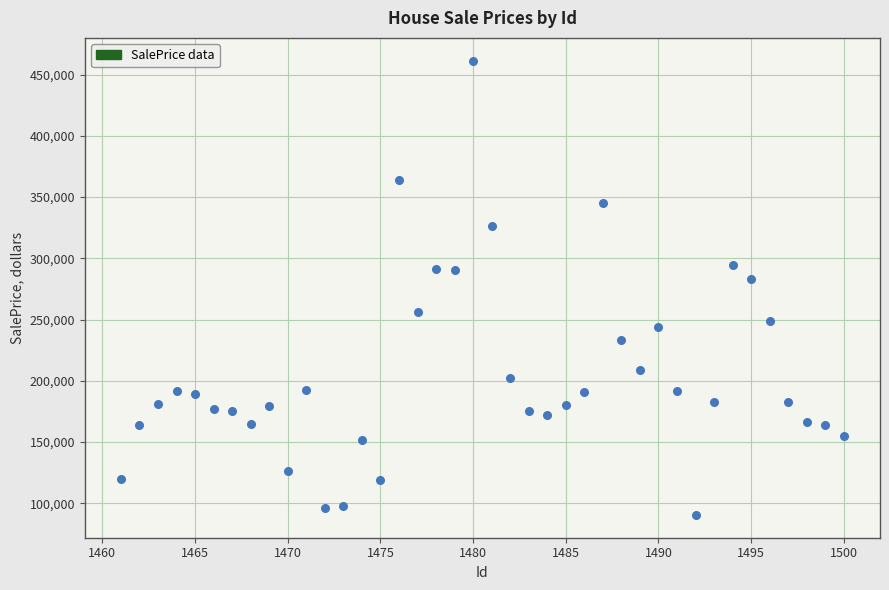

What Y value in the scatter plot is closest to 275935?

283456.6